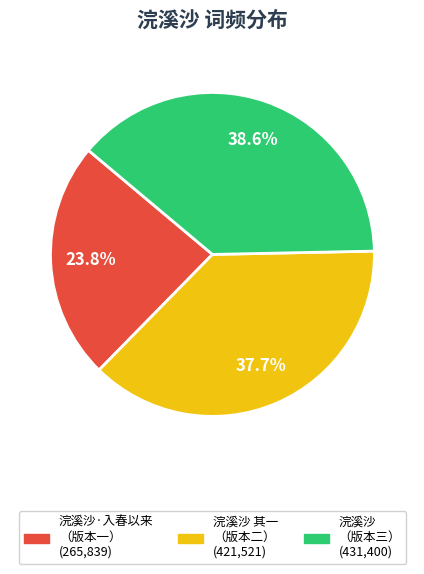

Is there any slice that represents more than half of the pie?

No